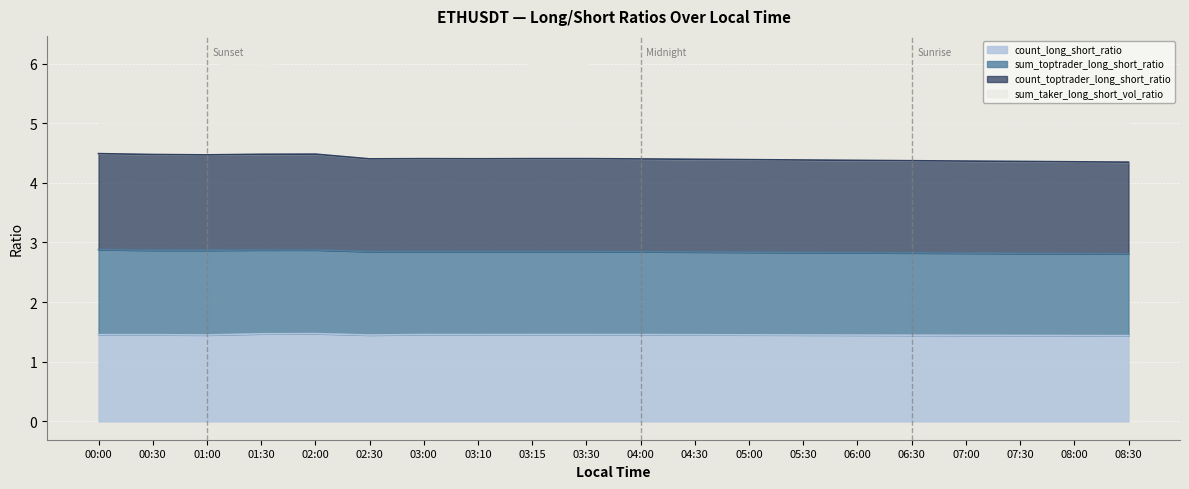

What is the label of the 20th point from the right?

00:00